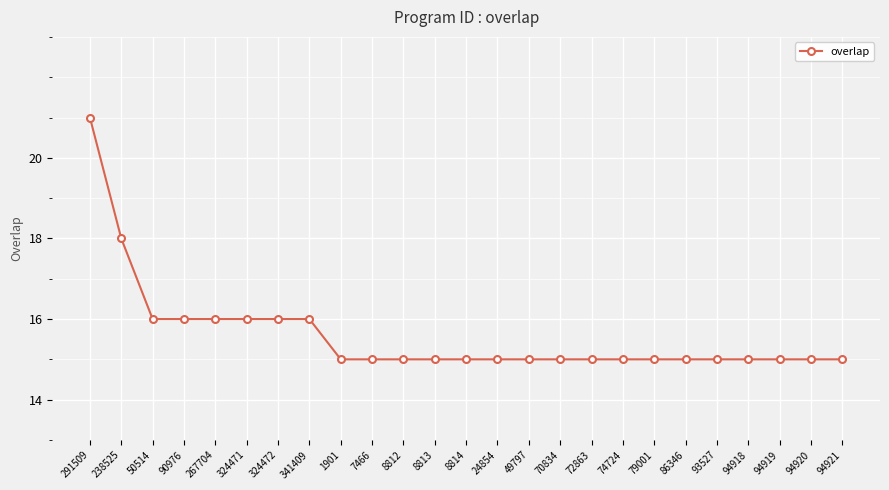

Reading left to right, list all the values displayed in this chart.

291509=21	238525=18	50514=16	90976=16	267704=16	324471=16	324472=16	341409=16	1901=15	7466=15	8812=15	8813=15	8814=15	24854=15	49797=15	70834=15	72863=15	74724=15	79001=15	86346=15	93527=15	94918=15	94919=15	94920=15	94921=15